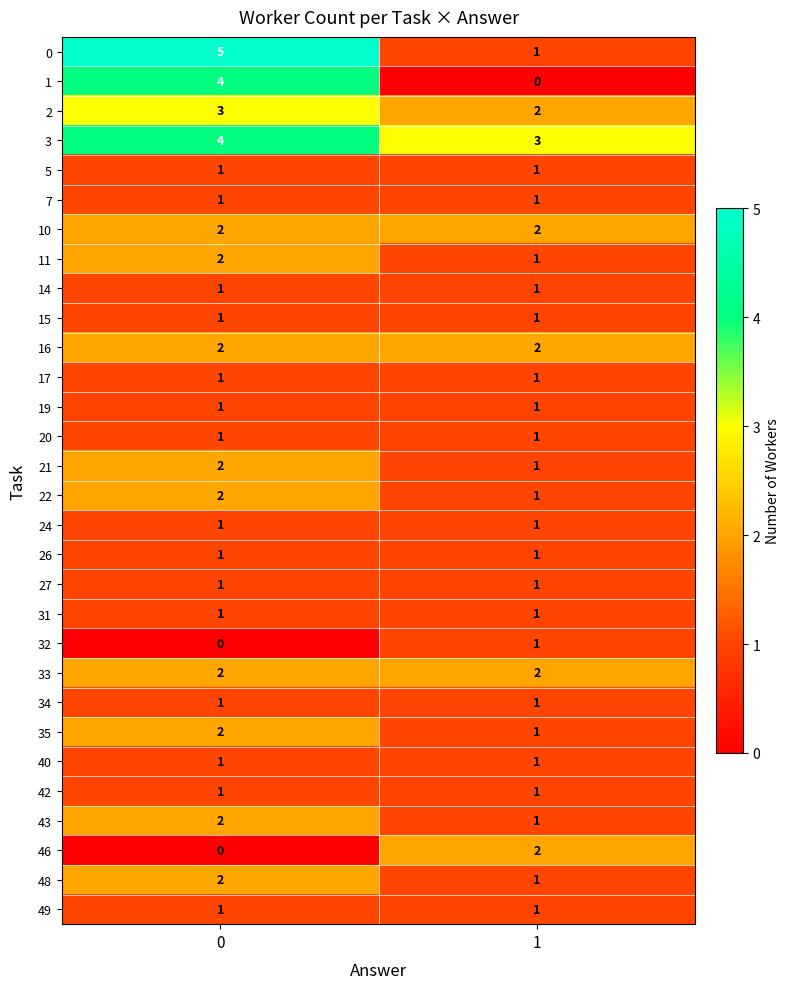

What is the spread (max minus min) of values at 0?

5